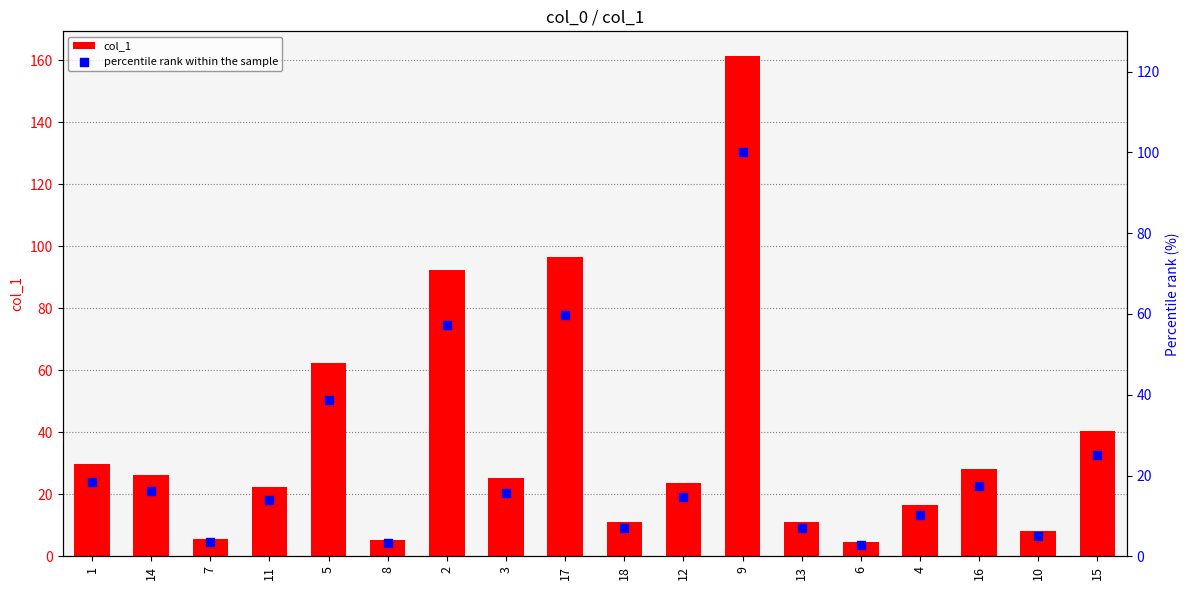

Which series contains the lowest Y value?

percentile rank within the sample